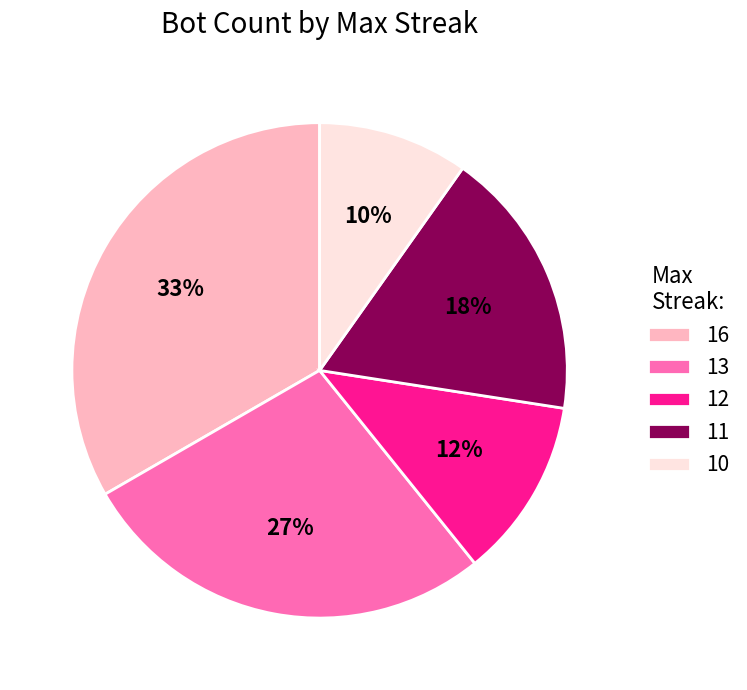

Between 12 and 16, which is larger?

16